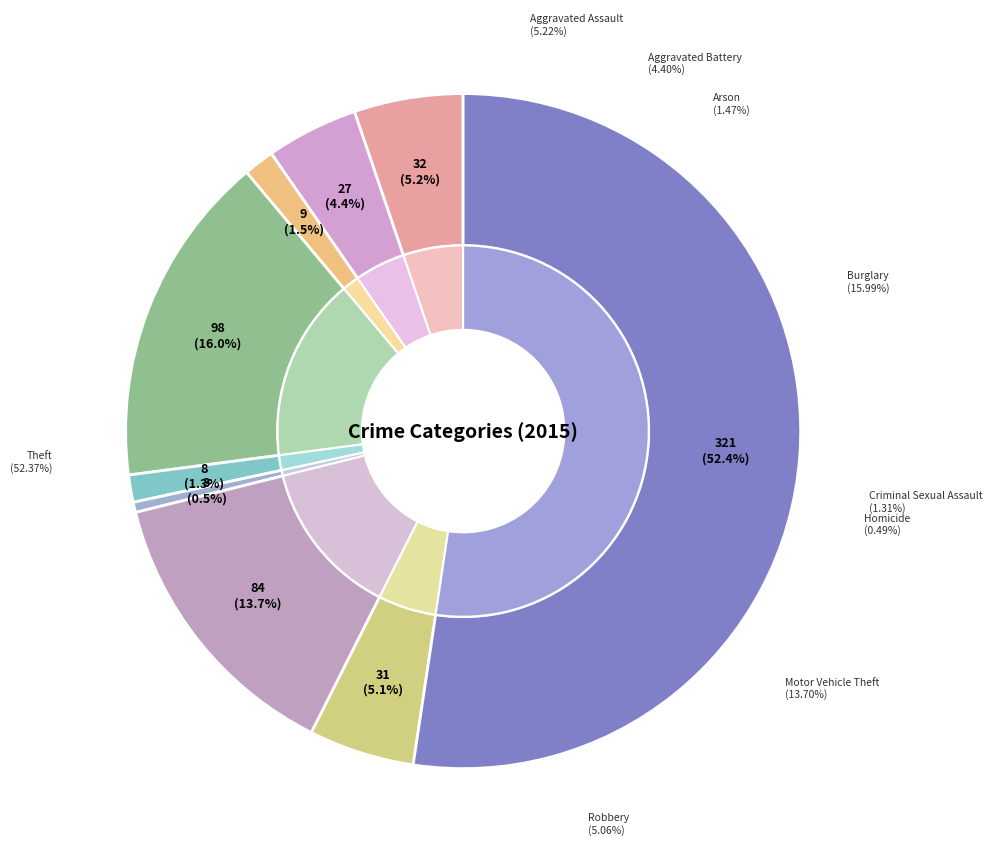

Which category has the biggest portion of the pie?

Theft